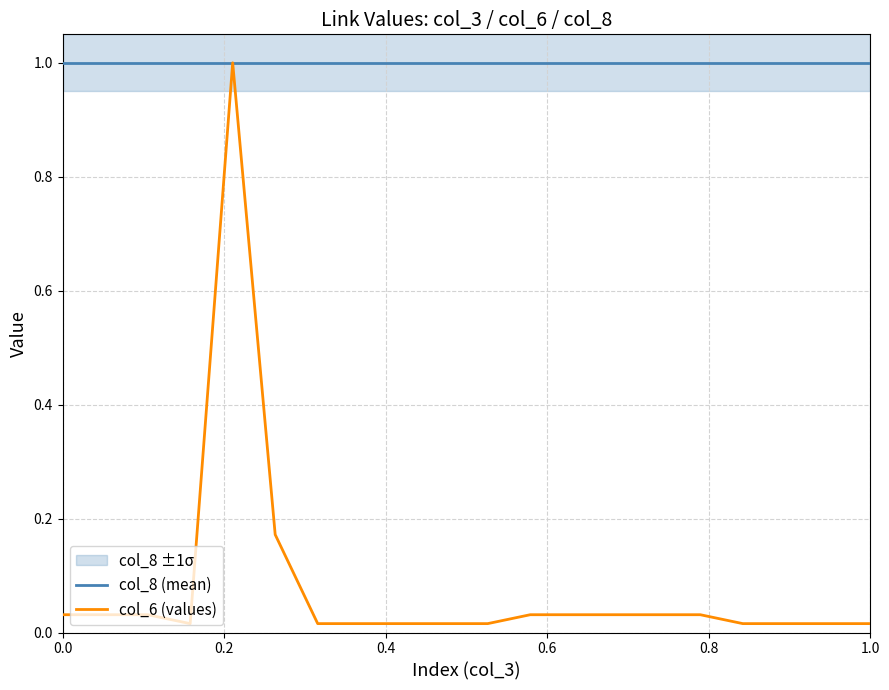

What is the lowest value of the col_8 (mean) series?

1.0